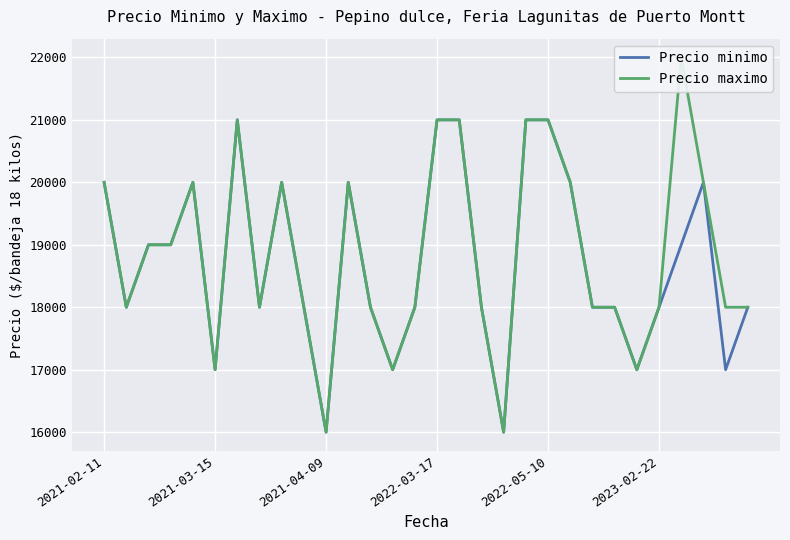

The value of Precio minimo at 2023-02-22 is 18000. True or false?

True